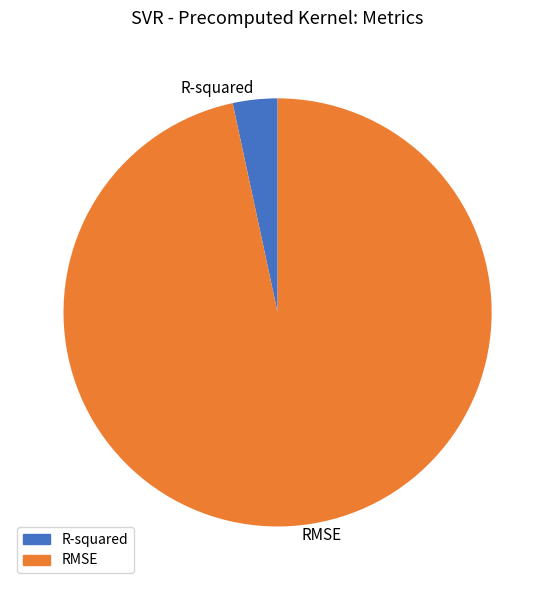

Between R-squared and RMSE, which is larger?

RMSE